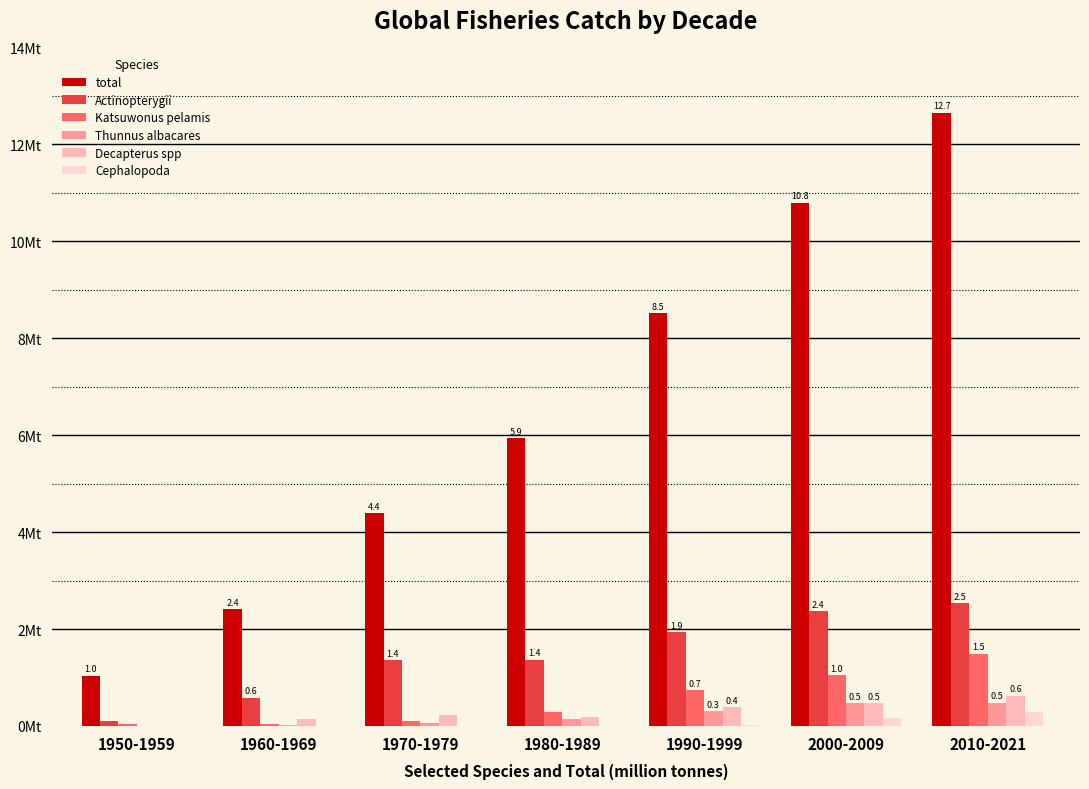

What is the difference between the second highest and minimum values in the Cephalopoda series?

0.2